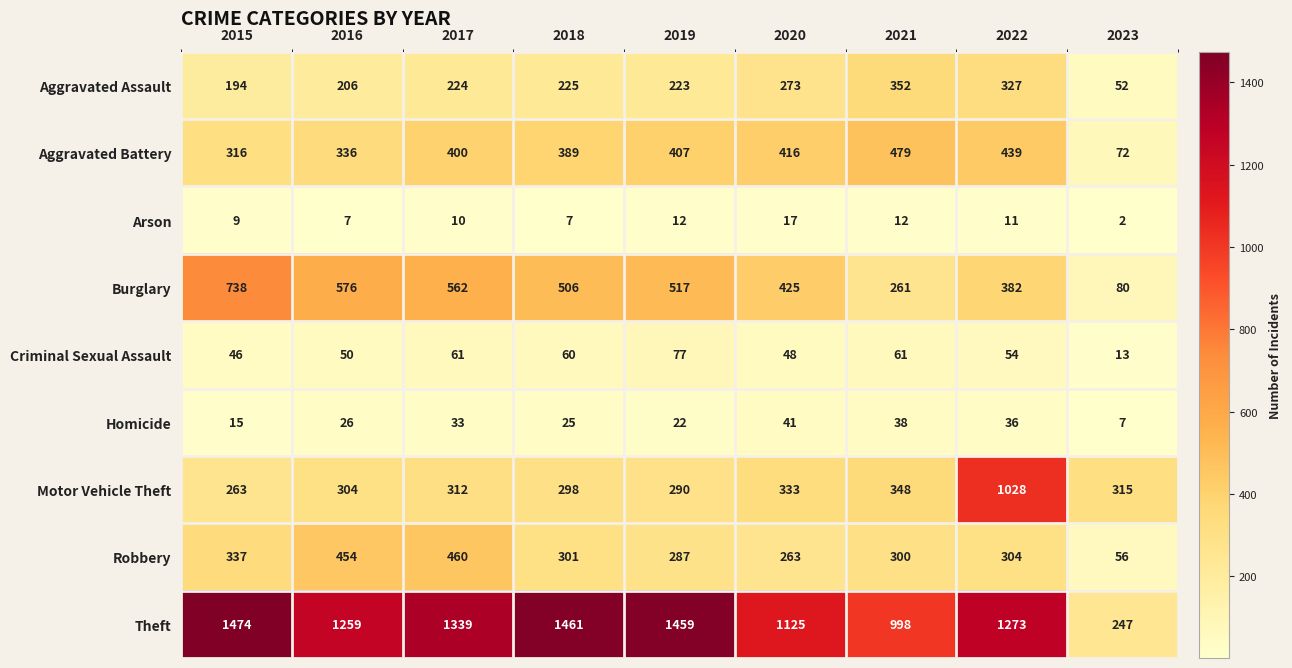

What is the difference between the maximum and minimum values in the Homicide series?

34